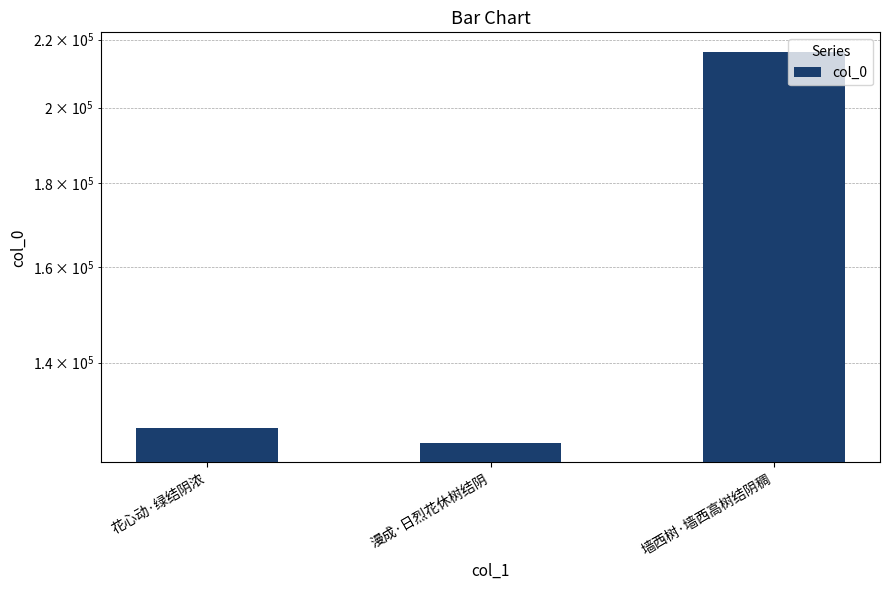

Rank the categories by value from highest to lowest.

墙西树·墙西高树结阴稠, 花心动·绿结阴浓, 漫成·日烈花休树结阴